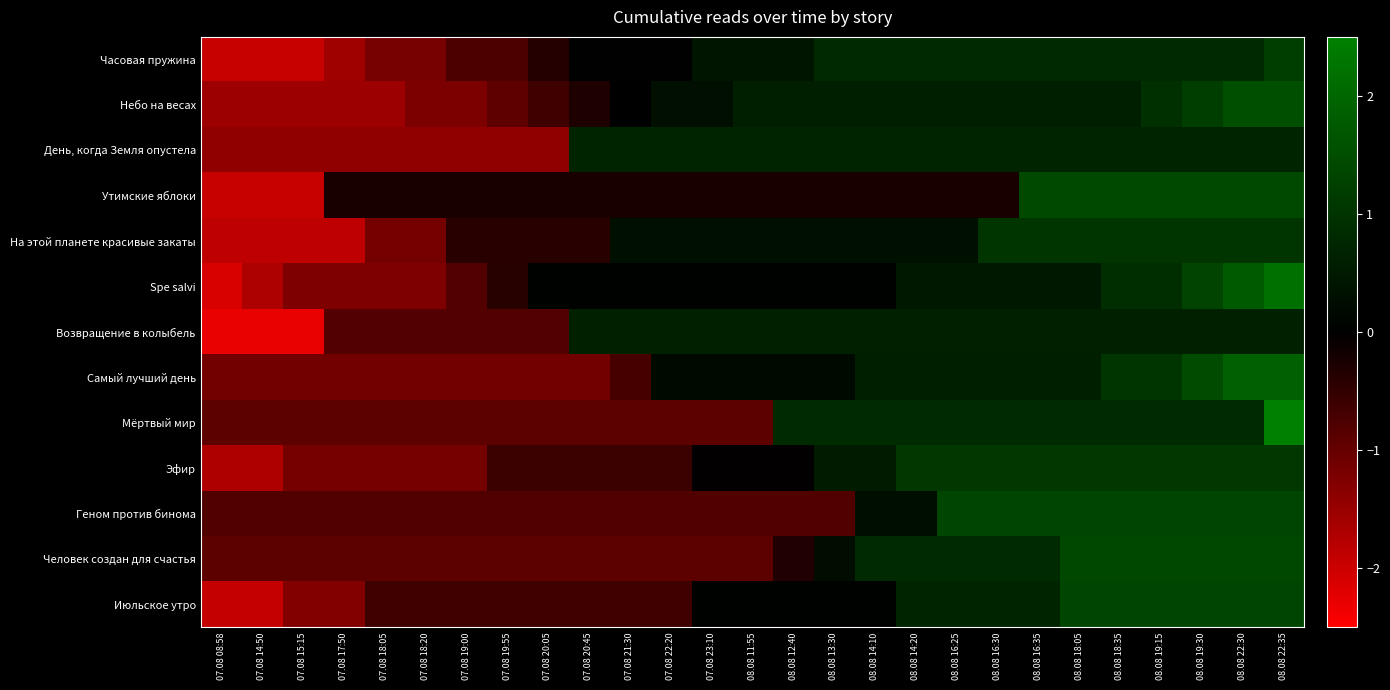

Reading left to right, extract all data points from this chart.

Часовая пружина: 07.08 08:58=-1.9	07.08 14:50=-1.9	07.08 15:15=-1.9	07.08 17:50=-1.5	07.08 18:05=-1.2	07.08 18:20=-1.2	07.08 19:00=-0.8	07.08 19:55=-0.8	07.08 20:05=-0.4	07.08 20:45=0.0	07.08 21:30=0.0	07.08 22:20=0.0	07.08 23:10=0.4	08.08 11:55=0.4	08.08 12:40=0.4	08.08 13:30=0.8	08.08 14:10=0.8	08.08 14:20=0.8	08.08 16:25=0.8	08.08 16:30=0.8	08.08 16:35=0.8	08.08 18:05=0.8	08.08 18:35=0.8	08.08 19:15=0.8	08.08 19:30=0.8	08.08 22:30=0.8	08.08 22:35=1.2
Небо на весах: 07.08 08:58=-1.5	07.08 14:50=-1.5	07.08 15:15=-1.5	07.08 17:50=-1.5	07.08 18:05=-1.5	07.08 18:20=-1.2	07.08 19:00=-1.2	07.08 19:55=-0.9	07.08 20:05=-0.6	07.08 20:45=-0.3	07.08 21:30=0.0	07.08 22:20=0.3	07.08 23:10=0.3	08.08 11:55=0.6	08.08 12:40=0.6	08.08 13:30=0.6	08.08 14:10=0.6	08.08 14:20=0.6	08.08 16:25=0.6	08.08 16:30=0.6	08.08 16:35=0.6	08.08 18:05=0.6	08.08 18:35=0.6	08.08 19:15=0.9	08.08 19:30=1.2	08.08 22:30=1.5	08.08 22:35=1.5
День, когда Земля опустела: 07.08 08:58=-1.4	07.08 14:50=-1.4	07.08 15:15=-1.4	07.08 17:50=-1.4	07.08 18:05=-1.4	07.08 18:20=-1.4	07.08 19:00=-1.4	07.08 19:55=-1.4	07.08 20:05=-1.4	07.08 20:45=0.7	07.08 21:30=0.7	07.08 22:20=0.7	07.08 23:10=0.7	08.08 11:55=0.7	08.08 12:40=0.7	08.08 13:30=0.7	08.08 14:10=0.7	08.08 14:20=0.7	08.08 16:25=0.7	08.08 16:30=0.7	08.08 16:35=0.7	08.08 18:05=0.7	08.08 18:35=0.7	08.08 19:15=0.7	08.08 19:30=0.7	08.08 22:30=0.7	08.08 22:35=0.7
Утимские яблоки: 07.08 08:58=-1.9	07.08 14:50=-1.9	07.08 15:15=-1.9	07.08 17:50=-0.3	07.08 18:05=-0.3	07.08 18:20=-0.3	07.08 19:00=-0.3	07.08 19:55=-0.3	07.08 20:05=-0.3	07.08 20:45=-0.3	07.08 21:30=-0.3	07.08 22:20=-0.3	07.08 23:10=-0.3	08.08 11:55=-0.3	08.08 12:40=-0.3	08.08 13:30=-0.3	08.08 14:10=-0.3	08.08 14:20=-0.3	08.08 16:25=-0.3	08.08 16:30=-0.3	08.08 16:35=1.4	08.08 18:05=1.4	08.08 18:35=1.4	08.08 19:15=1.4	08.08 19:30=1.4	08.08 22:30=1.4	08.08 22:35=1.4
На этой планете красивые закаты: 07.08 08:58=-1.9	07.08 14:50=-1.9	07.08 15:15=-1.9	07.08 17:50=-1.9	07.08 18:05=-1.1	07.08 18:20=-1.1	07.08 19:00=-0.4	07.08 19:55=-0.4	07.08 20:05=-0.4	07.08 20:45=-0.4	07.08 21:30=0.3	07.08 22:20=0.3	07.08 23:10=0.3	08.08 11:55=0.3	08.08 12:40=0.3	08.08 13:30=0.3	08.08 14:10=0.3	08.08 14:20=0.3	08.08 16:25=0.3	08.08 16:30=1.1	08.08 16:35=1.1	08.08 18:05=1.1	08.08 18:35=1.1	08.08 19:15=1.1	08.08 19:30=1.1	08.08 22:30=1.1	08.08 22:35=1.1
Spe salvi: 07.08 08:58=-2.1	07.08 14:50=-1.7	07.08 15:15=-1.2	07.08 17:50=-1.2	07.08 18:05=-1.2	07.08 18:20=-1.2	07.08 19:00=-0.8	07.08 19:55=-0.4	07.08 20:05=0.0	07.08 20:45=0.0	07.08 21:30=0.0	07.08 22:20=0.0	07.08 23:10=0.0	08.08 11:55=0.0	08.08 12:40=0.0	08.08 13:30=0.0	08.08 14:10=0.0	08.08 14:20=0.5	08.08 16:25=0.5	08.08 16:30=0.5	08.08 16:35=0.5	08.08 18:05=0.5	08.08 18:35=0.9	08.08 19:15=0.9	08.08 19:30=1.3	08.08 22:30=1.8	08.08 22:35=2.2
Возвращение в колыбель: 07.08 08:58=-2.3	07.08 14:50=-2.3	07.08 15:15=-2.3	07.08 17:50=-0.8	07.08 18:05=-0.8	07.08 18:20=-0.8	07.08 19:00=-0.8	07.08 19:55=-0.8	07.08 20:05=-0.8	07.08 20:45=0.6	07.08 21:30=0.6	07.08 22:20=0.6	07.08 23:10=0.6	08.08 11:55=0.6	08.08 12:40=0.6	08.08 13:30=0.6	08.08 14:10=0.6	08.08 14:20=0.6	08.08 16:25=0.6	08.08 16:30=0.6	08.08 16:35=0.6	08.08 18:05=0.6	08.08 18:35=0.6	08.08 19:15=0.6	08.08 19:30=0.6	08.08 22:30=0.6	08.08 22:35=0.6
Самый лучший день: 07.08 08:58=-1.1	07.08 14:50=-1.1	07.08 15:15=-1.1	07.08 17:50=-1.1	07.08 18:05=-1.1	07.08 18:20=-1.1	07.08 19:00=-1.1	07.08 19:55=-1.1	07.08 20:05=-1.1	07.08 20:45=-1.1	07.08 21:30=-0.7	07.08 22:20=0.2	07.08 23:10=0.2	08.08 11:55=0.2	08.08 12:40=0.2	08.08 13:30=0.2	08.08 14:10=0.6	08.08 14:20=0.6	08.08 16:25=0.6	08.08 16:30=0.6	08.08 16:35=0.6	08.08 18:05=0.6	08.08 18:35=1.0	08.08 19:15=1.0	08.08 19:30=1.5	08.08 22:30=1.9	08.08 22:35=1.9
Мёртвый мир: 07.08 08:58=-0.9	07.08 14:50=-0.9	07.08 15:15=-0.9	07.08 17:50=-0.9	07.08 18:05=-0.9	07.08 18:20=-0.9	07.08 19:00=-0.9	07.08 19:55=-0.9	07.08 20:05=-0.9	07.08 20:45=-0.9	07.08 21:30=-0.9	07.08 22:20=-0.9	07.08 23:10=-0.9	08.08 11:55=-0.9	08.08 12:40=0.8	08.08 13:30=0.8	08.08 14:10=0.8	08.08 14:20=0.8	08.08 16:25=0.8	08.08 16:30=0.8	08.08 16:35=0.8	08.08 18:05=0.8	08.08 18:35=0.8	08.08 19:15=0.8	08.08 19:30=0.8	08.08 22:30=0.8	08.08 22:35=2.6
Эфир: 07.08 08:58=-1.7	07.08 14:50=-1.7	07.08 15:15=-1.1	07.08 17:50=-1.1	07.08 18:05=-1.1	07.08 18:20=-1.1	07.08 19:00=-1.1	07.08 19:55=-0.6	07.08 20:05=-0.6	07.08 20:45=-0.6	07.08 21:30=-0.6	07.08 22:20=-0.6	07.08 23:10=-0.0	08.08 11:55=-0.0	08.08 12:40=-0.0	08.08 13:30=0.5	08.08 14:10=0.5	08.08 14:20=1.1	08.08 16:25=1.1	08.08 16:30=1.1	08.08 16:35=1.1	08.08 18:05=1.1	08.08 18:35=1.1	08.08 19:15=1.1	08.08 19:30=1.1	08.08 22:30=1.1	08.08 22:35=1.1
Геном против бинома: 07.08 08:58=-0.8	07.08 14:50=-0.8	07.08 15:15=-0.8	07.08 17:50=-0.8	07.08 18:05=-0.8	07.08 18:20=-0.8	07.08 19:00=-0.8	07.08 19:55=-0.8	07.08 20:05=-0.8	07.08 20:45=-0.8	07.08 21:30=-0.8	07.08 22:20=-0.8	07.08 23:10=-0.8	08.08 11:55=-0.8	08.08 12:40=-0.8	08.08 13:30=-0.8	08.08 14:10=0.3	08.08 14:20=0.3	08.08 16:25=1.4	08.08 16:30=1.4	08.08 16:35=1.4	08.08 18:05=1.4	08.08 18:35=1.4	08.08 19:15=1.4	08.08 19:30=1.4	08.08 22:30=1.4	08.08 22:35=1.4
Человек создан для счастья: 07.08 08:58=-0.9	07.08 14:50=-0.9	07.08 15:15=-0.9	07.08 17:50=-0.9	07.08 18:05=-0.9	07.08 18:20=-0.9	07.08 19:00=-0.9	07.08 19:55=-0.9	07.08 20:05=-0.9	07.08 20:45=-0.9	07.08 21:30=-0.9	07.08 22:20=-0.9	07.08 23:10=-0.9	08.08 11:55=-0.9	08.08 12:40=-0.3	08.08 13:30=0.3	08.08 14:10=0.8	08.08 14:20=0.8	08.08 16:25=0.8	08.08 16:30=0.8	08.08 16:35=0.8	08.08 18:05=1.4	08.08 18:35=1.4	08.08 19:15=1.4	08.08 19:30=1.4	08.08 22:30=1.4	08.08 22:35=1.4
Июльское утро: 07.08 08:58=-1.9	07.08 14:50=-1.9	07.08 15:15=-1.3	07.08 17:50=-1.3	07.08 18:05=-0.6	07.08 18:20=-0.6	07.08 19:00=-0.6	07.08 19:55=-0.6	07.08 20:05=-0.6	07.08 20:45=-0.6	07.08 21:30=-0.6	07.08 22:20=-0.6	07.08 23:10=0.0	08.08 11:55=0.0	08.08 12:40=0.0	08.08 13:30=0.0	08.08 14:10=0.0	08.08 14:20=0.7	08.08 16:25=0.7	08.08 16:30=0.7	08.08 16:35=0.7	08.08 18:05=1.4	08.08 18:35=1.4	08.08 19:15=1.4	08.08 19:30=1.4	08.08 22:30=1.4	08.08 22:35=1.4